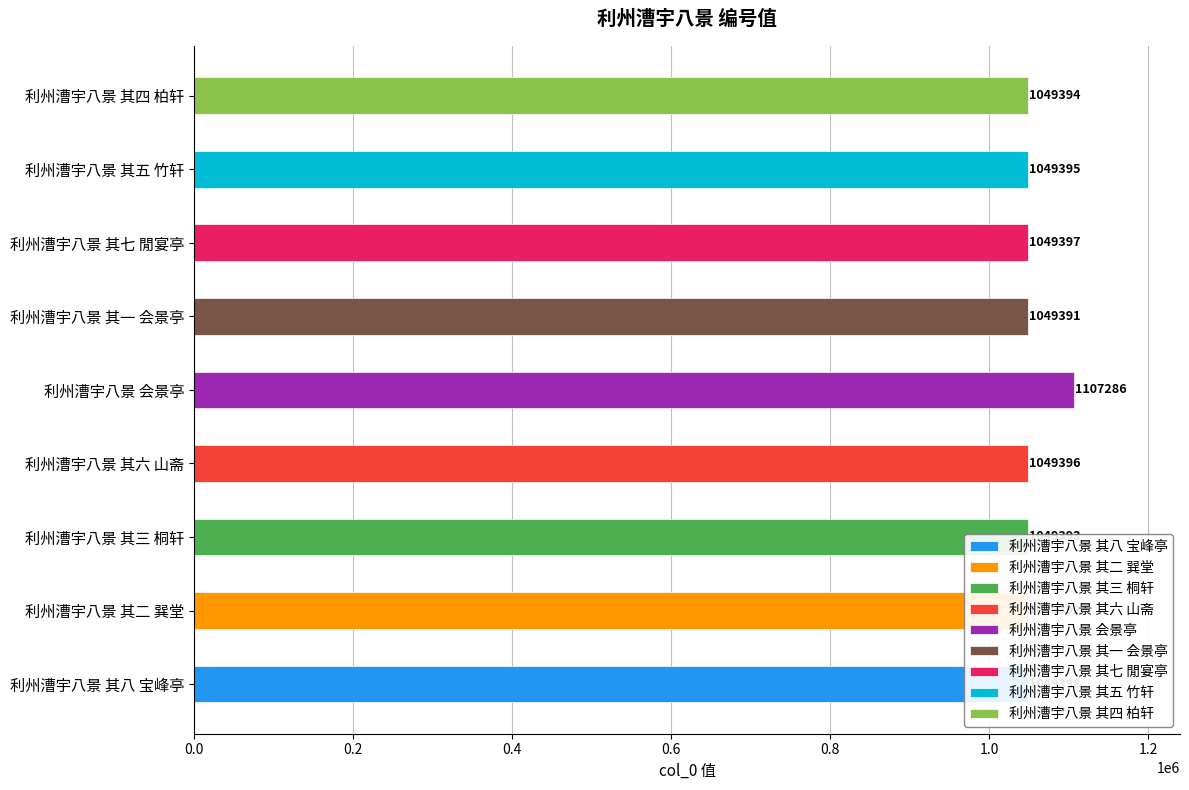

Is it true that the value at 利州漕宇八景 其一 会景亭 is 1478317?

False